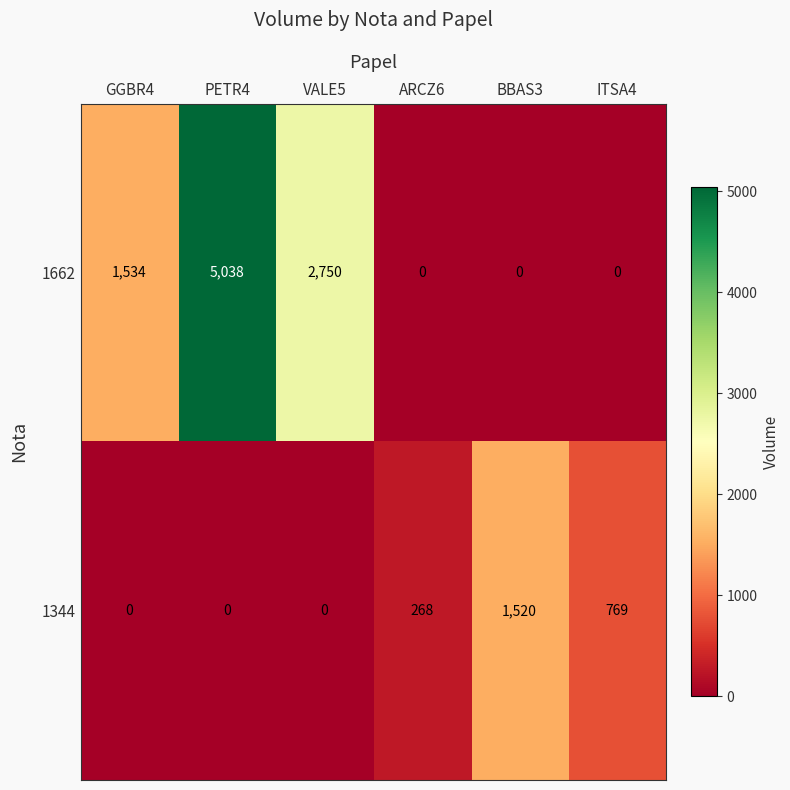

Reading left to right, transcribe all the data shown in this chart.

1662: 1534	5038	2750	0	0	0
1344: 0	0	0	268	1520	769